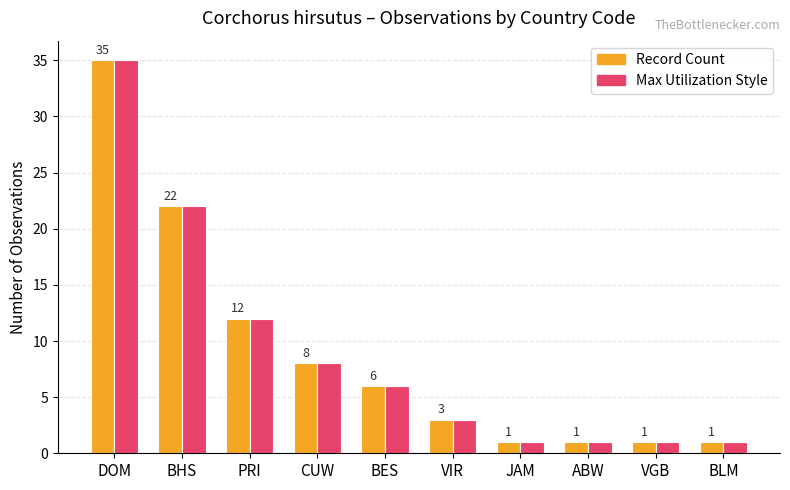

At which category does the chart reach its minimum across all series?

JAM